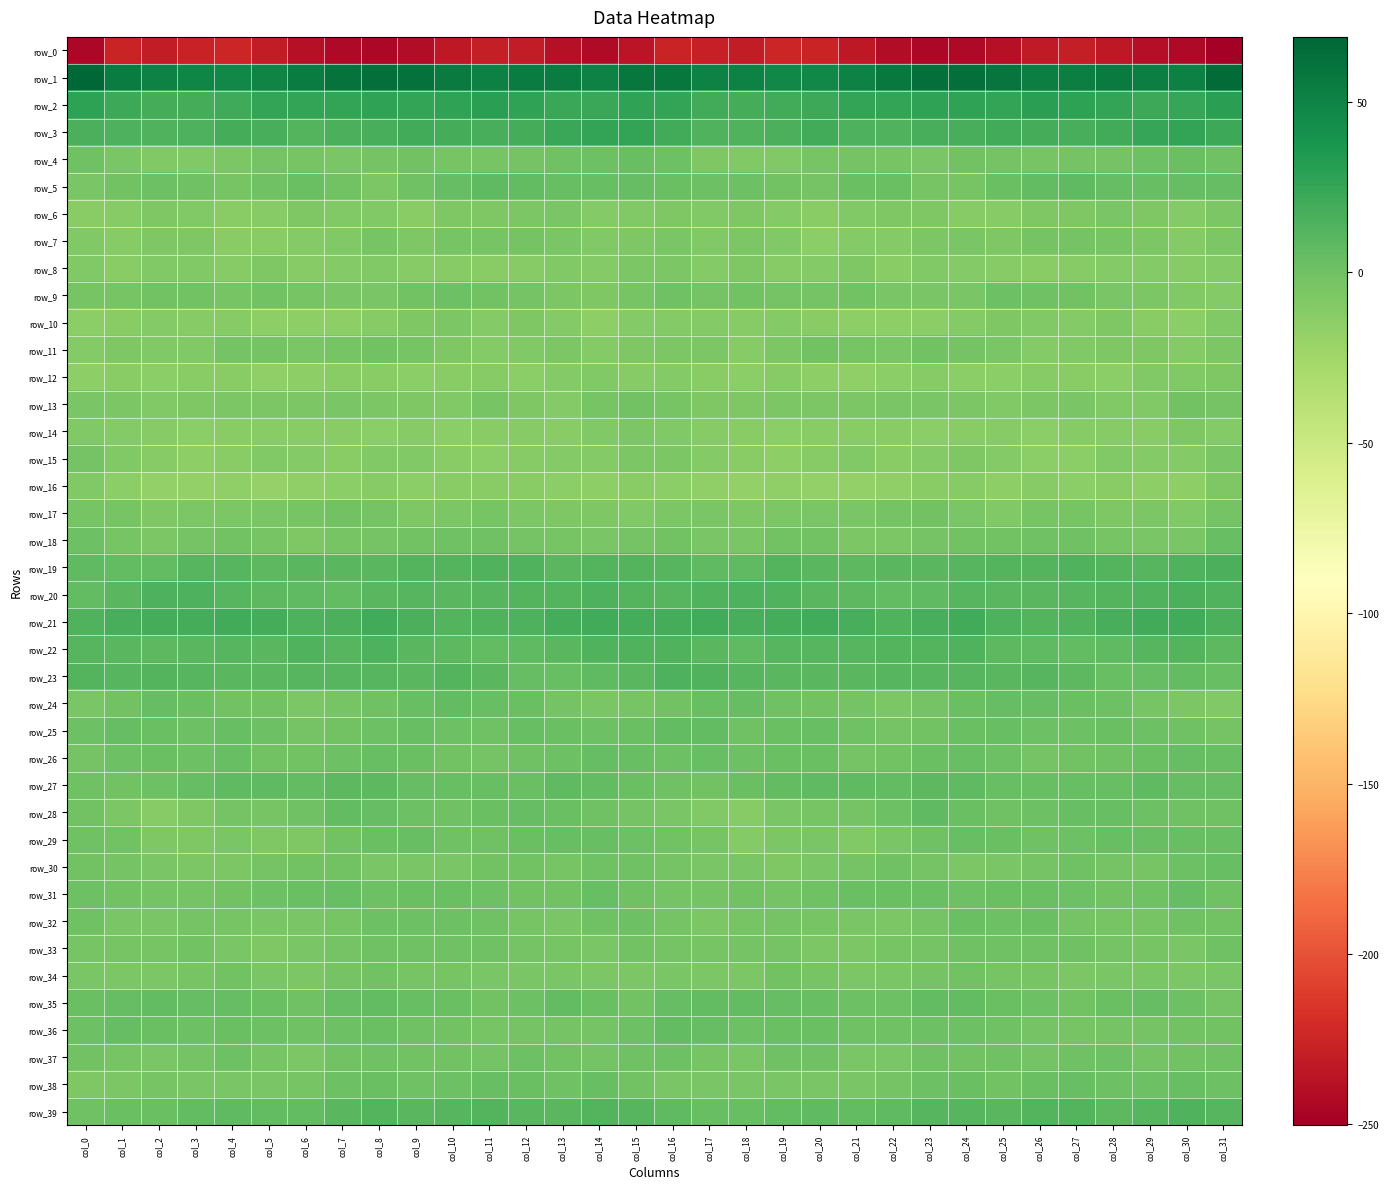

What is the average value of the row_0 series?

-235.2